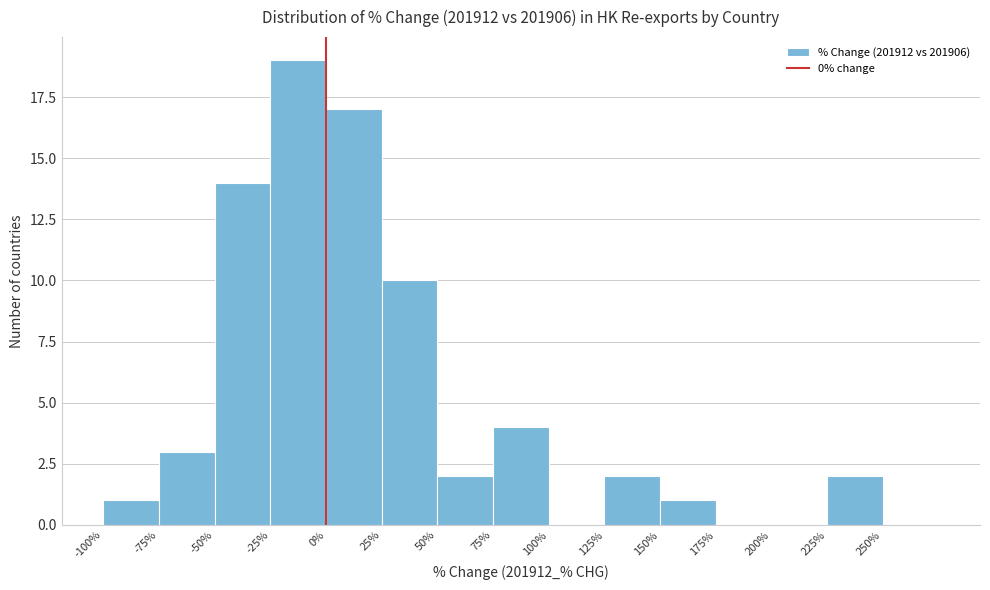

Which range on the x-axis has the tallest bar?

-25 to 0